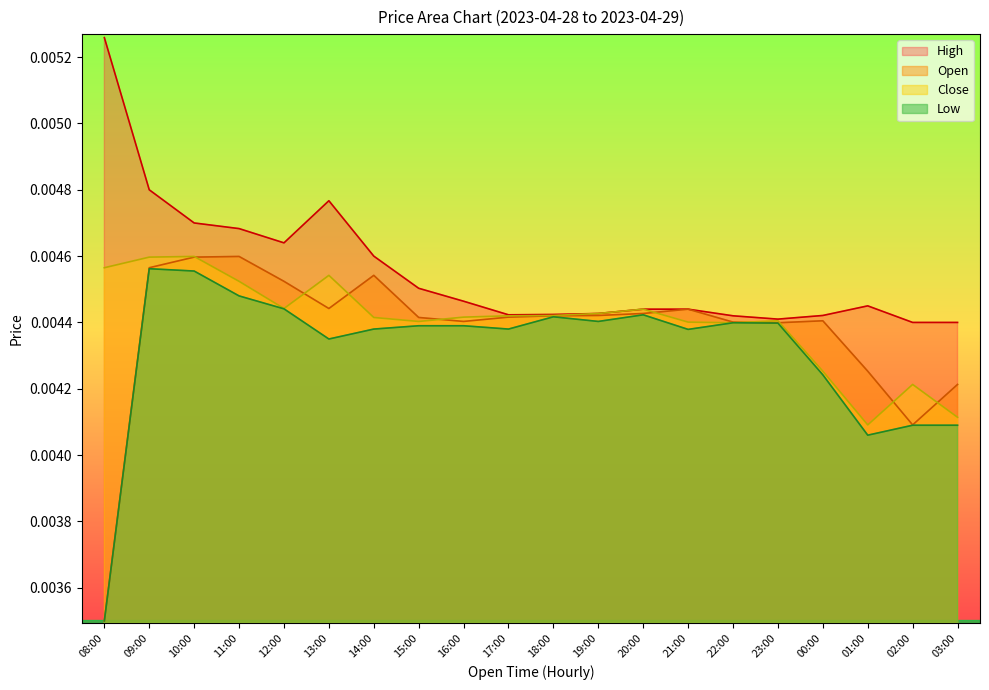

How many data points does each series have?

20